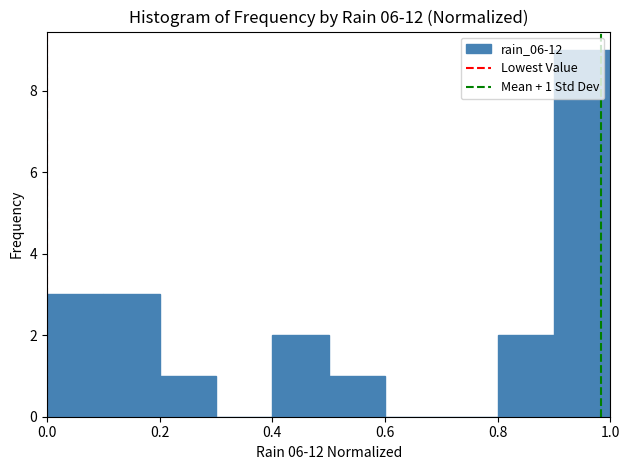

Which range on the x-axis has the tallest bar?

0.9 to 1.0